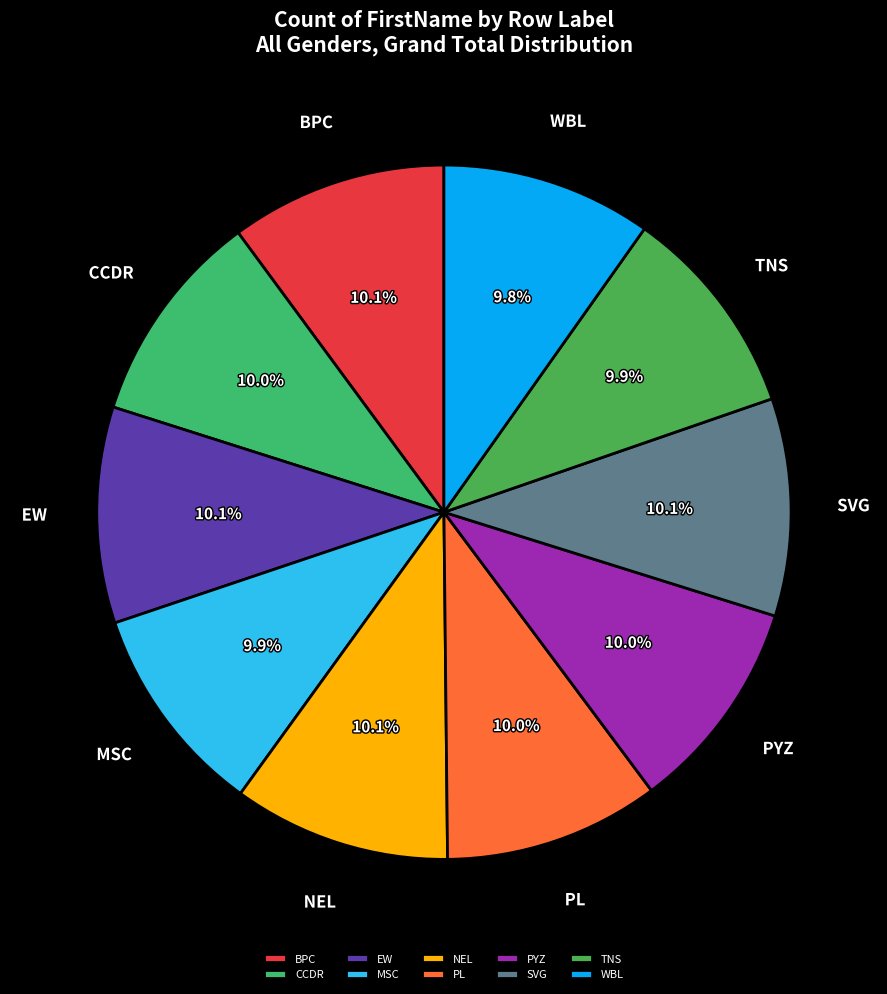

Combined, do SVG and CCDR account for over 50%?

No